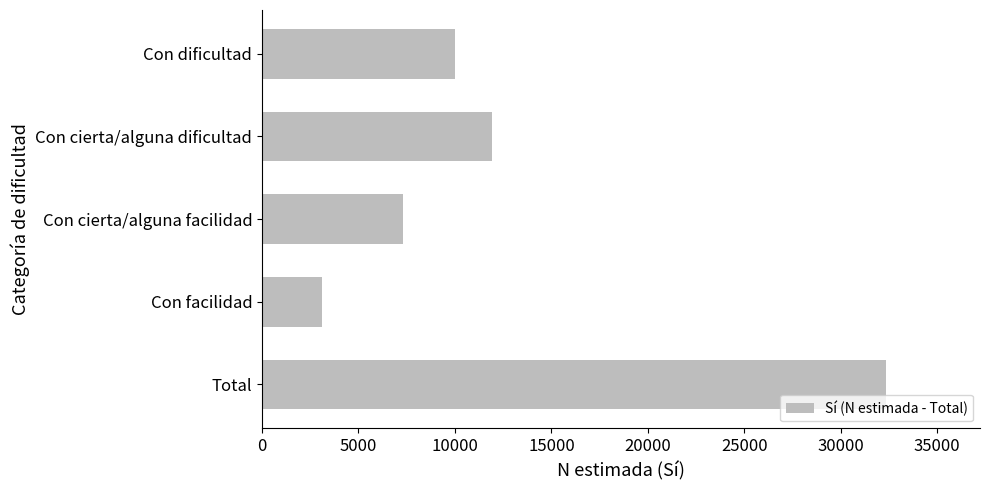

At which label is the value closest to 17742?

Con cierta/alguna dificultad